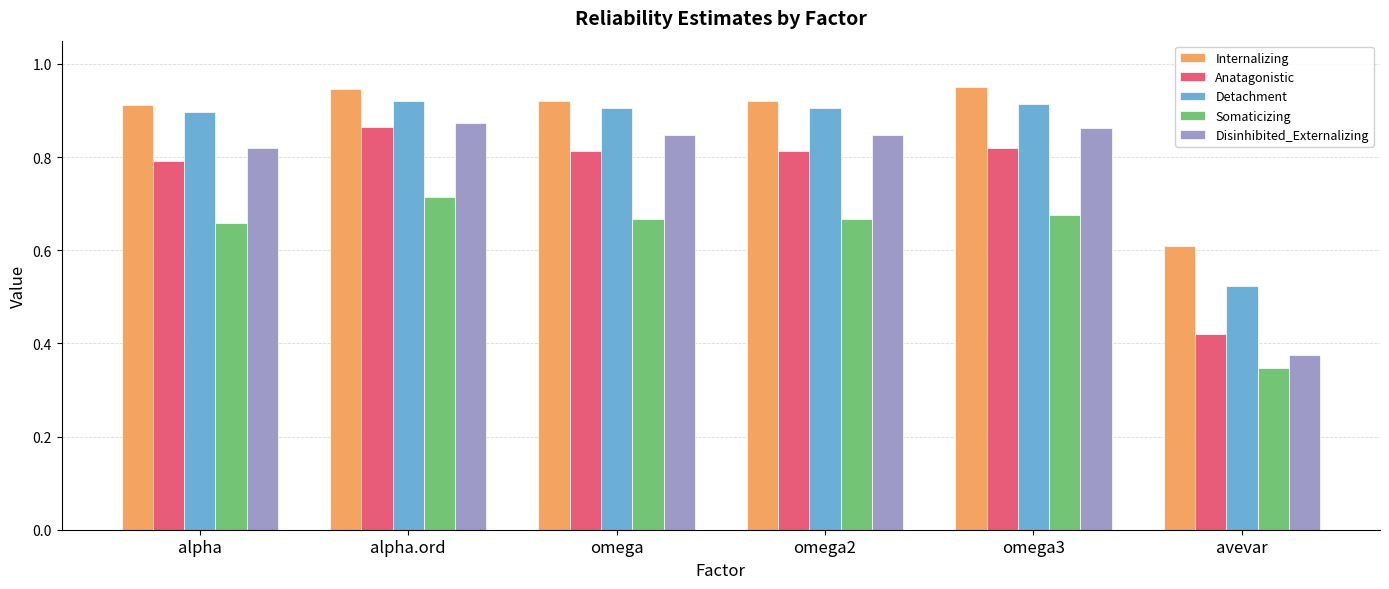

Which series has the largest range (max minus min)?

Disinhibited_Externalizing